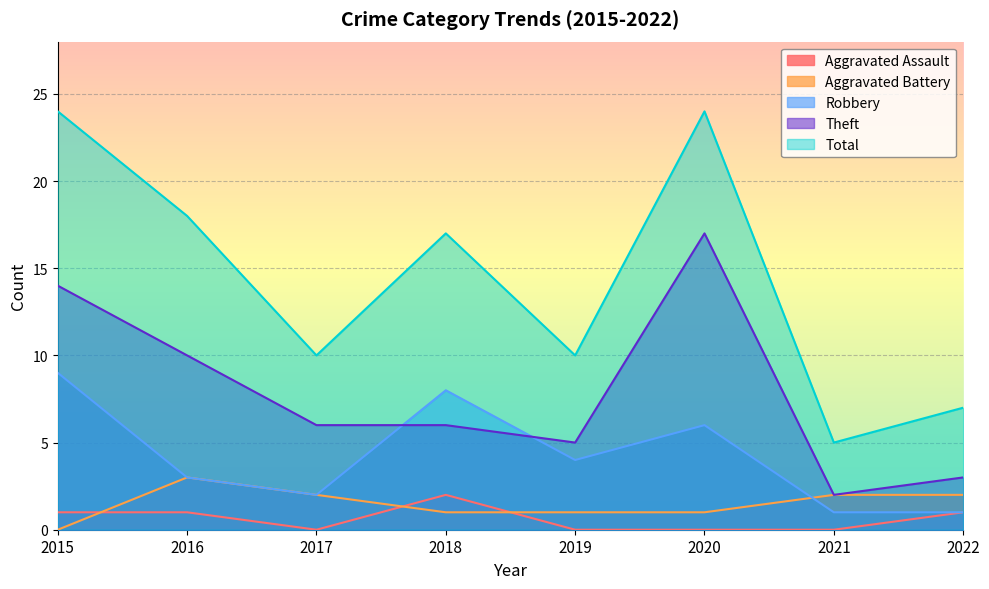

How many distinct data groups are displayed?

5